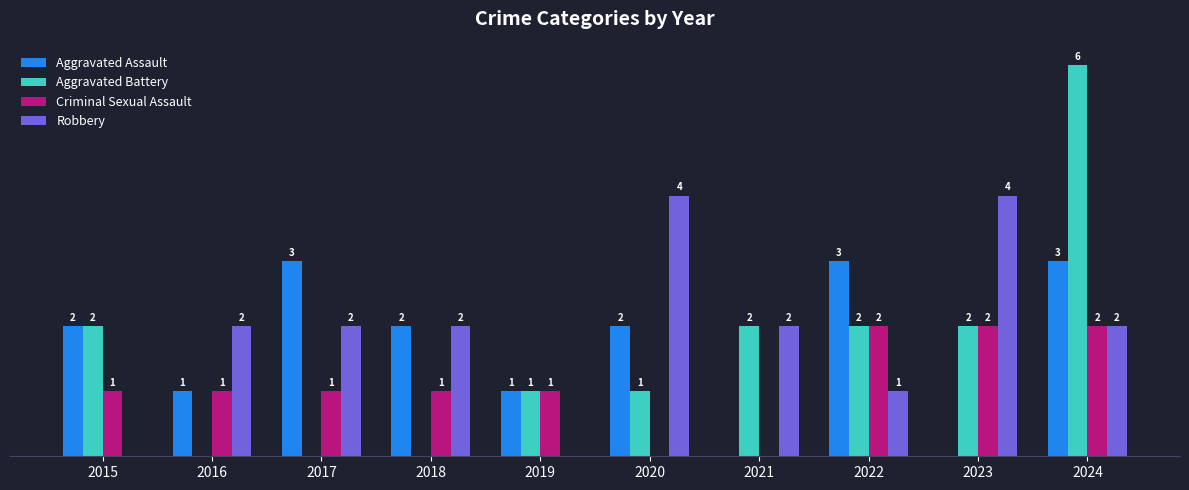

Which series has the largest total across all categories?

Robbery